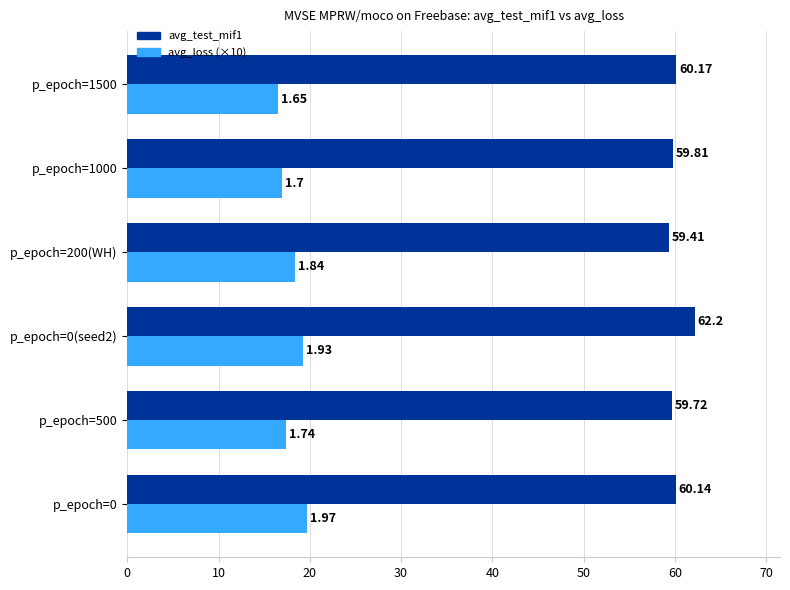

How many values in the avg_test_mif1 series exceed 60?

3